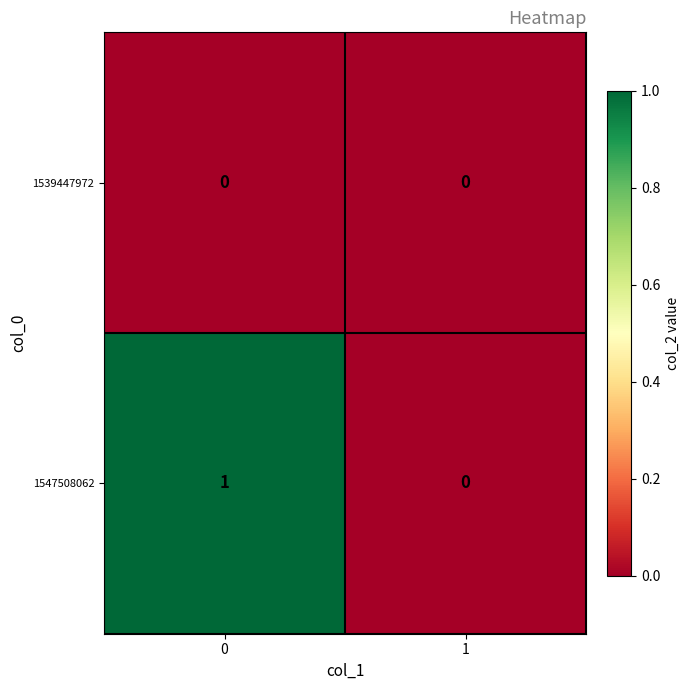

True or false: 1547508062 has a value of 1 at 0.

True